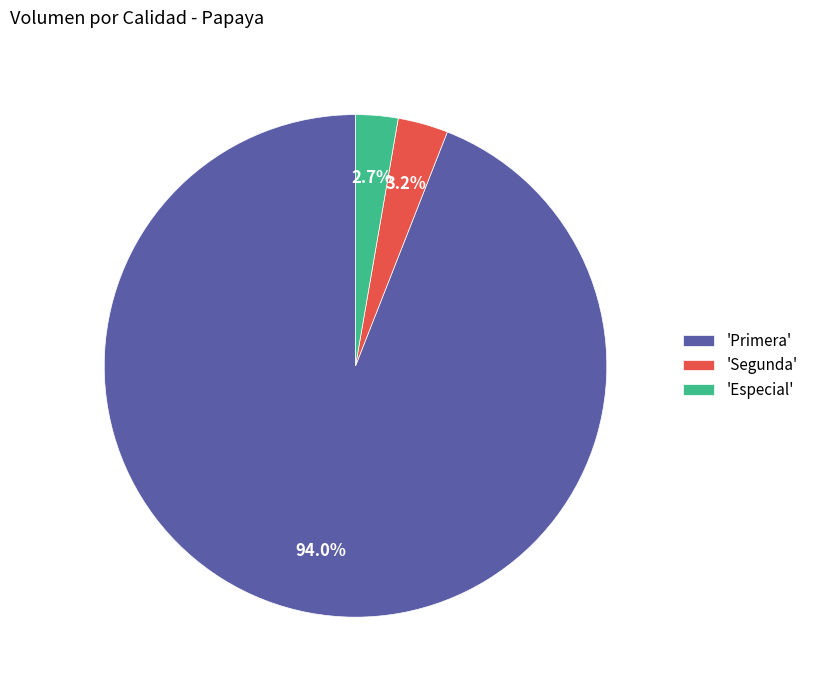

Which category has the smallest portion of the pie?

'Especial'